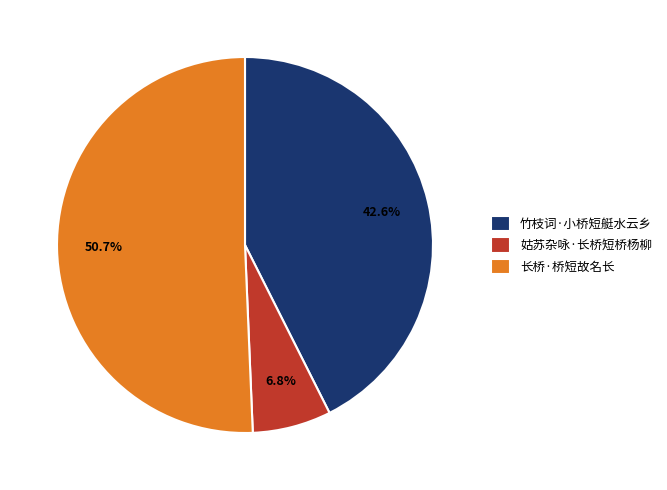

Which has a higher value, 姑苏杂咏·长桥短桥杨柳 or 长桥·桥短故名长?

长桥·桥短故名长